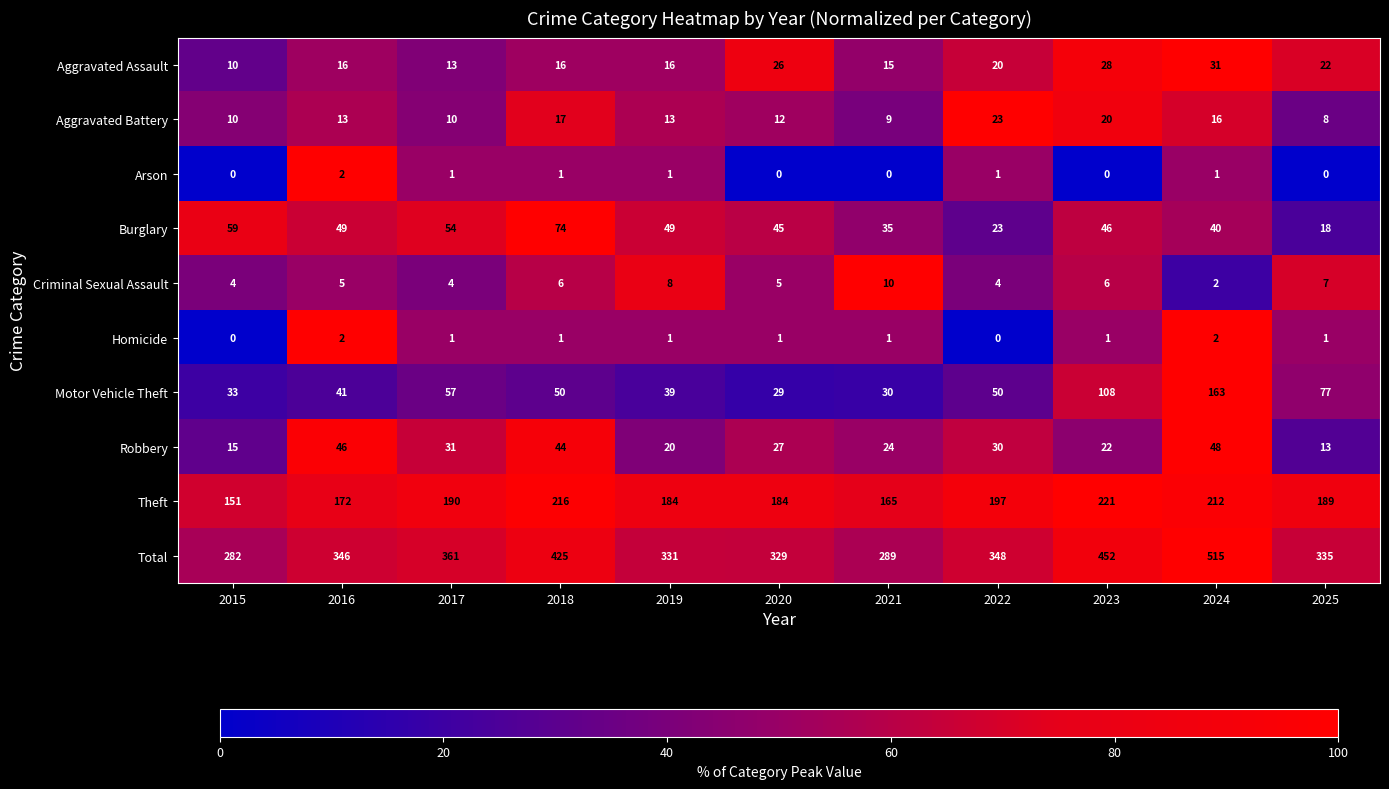

Which category has the lowest value in the Motor Vehicle Theft series?

2020